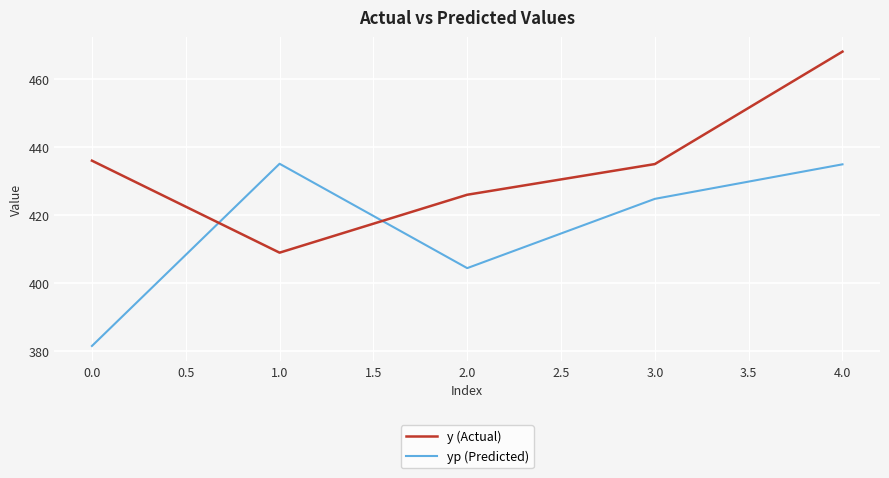

List the series in order of their overall mean, highest first.

y (Actual), yp (Predicted)